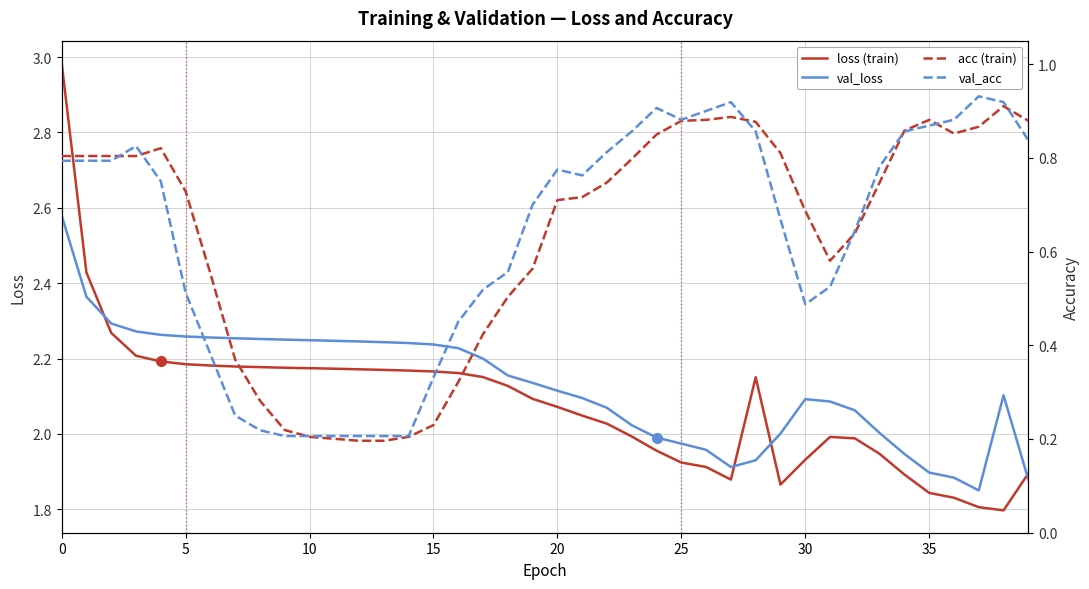

What are all the series names shown in the legend?

loss (train), val_loss, acc (train), val_acc